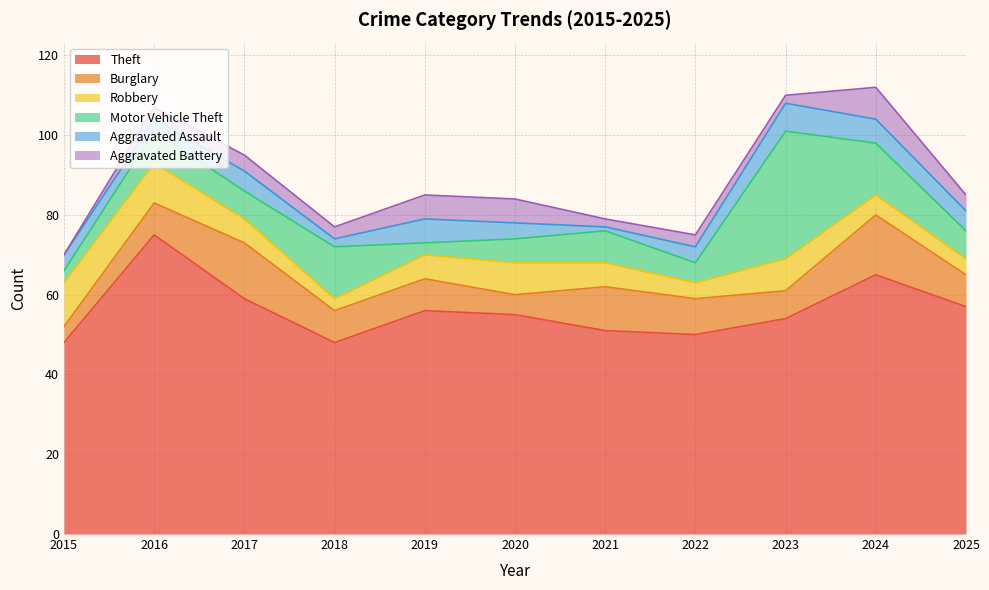

Where is the first local maximum for Theft?

2016